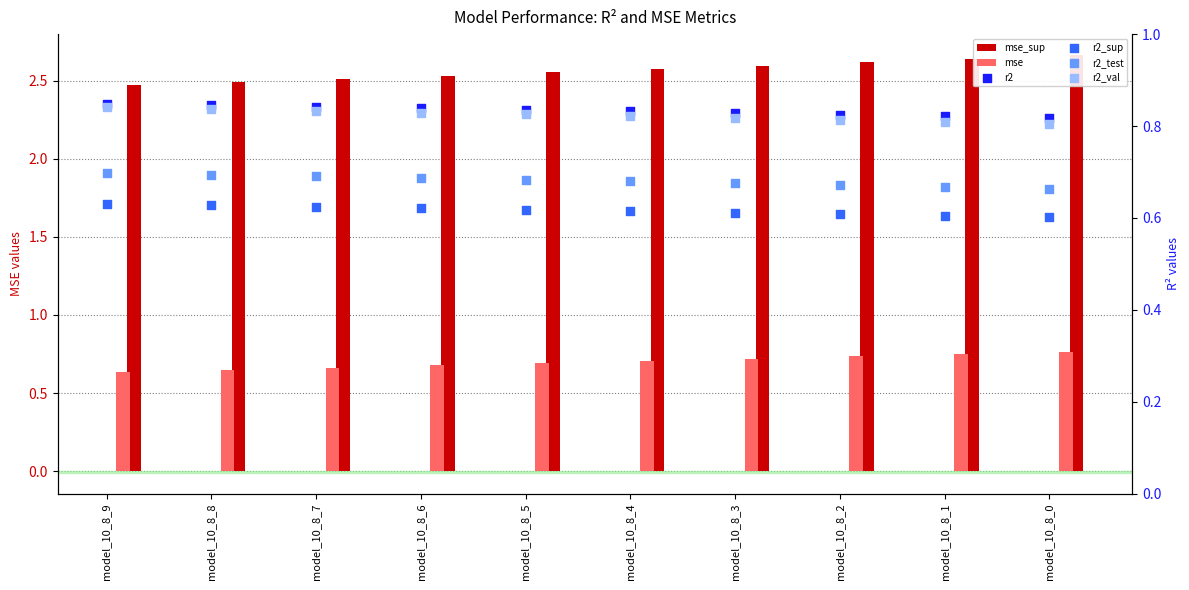

Which series has the widest spread of Y values?

mse_sup